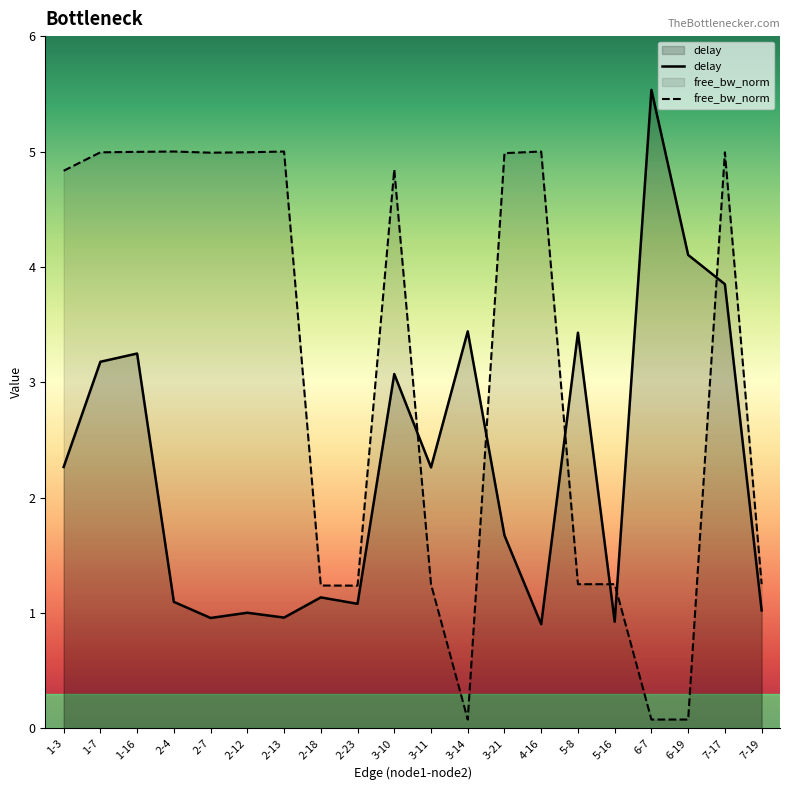

At which category is the sum across all series the highest?

7-17